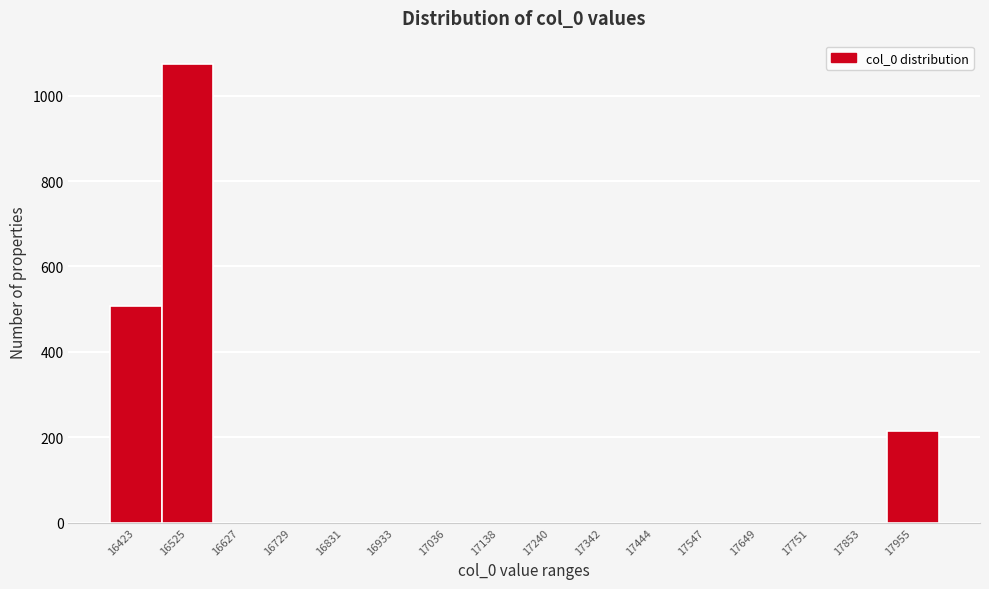

Reading right to left, what are all the values shown in this chart?

17955=215	17853=0	17751=0	17649=0	17547=0	17444=0	17342=0	17240=0	17138=0	17036=0	16933=0	16831=0	16729=0	16627=0	16525=1075	16423=507